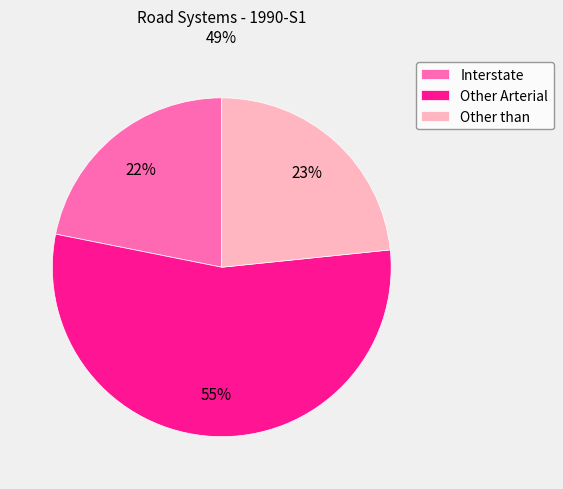

True or false: Other than accounts for 23% of the total.

True